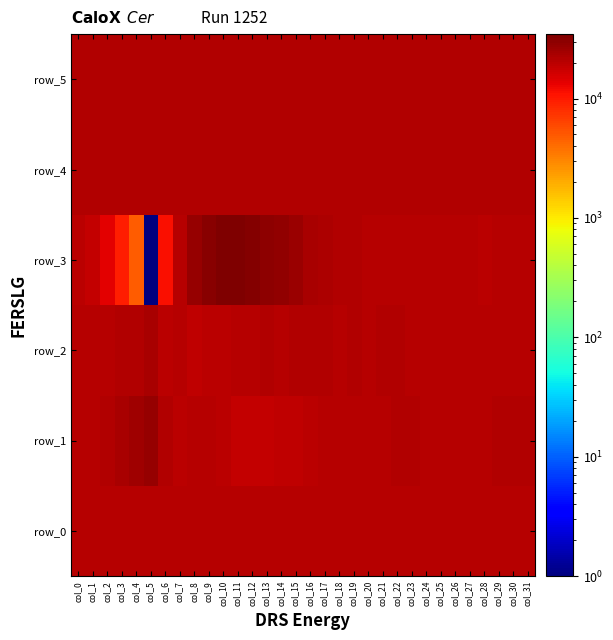

List the labels in order of row_3 value, largest first.

col_11, col_10, col_12, col_9, col_13, col_14, col_8, col_15, col_16, col_17, col_18, col_19, col_20, col_30, col_31, col_21, col_25, col_7, col_24, col_22, col_23, col_26, col_27, col_29, col_28, col_0, col_1, col_2, col_6, col_3, col_4, col_5